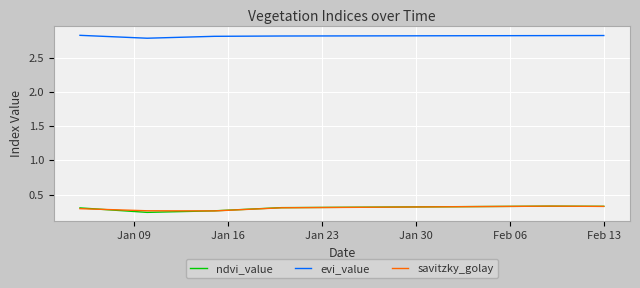

What is the greatest value displayed?

2.8